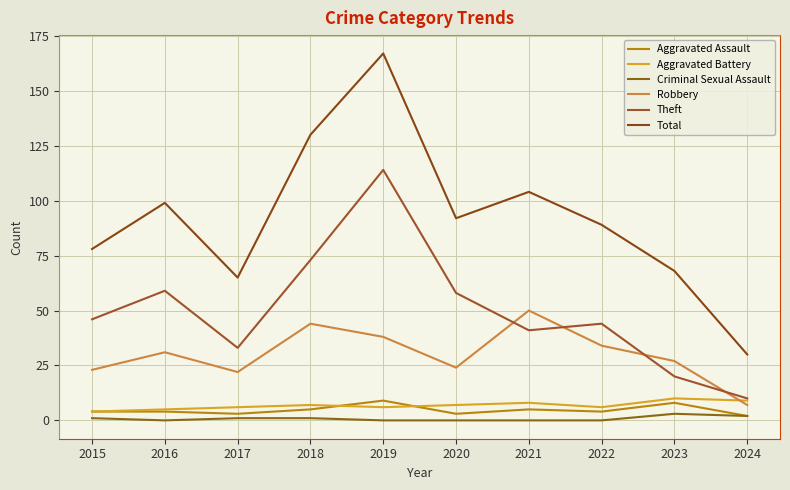

How many lines are shown in the chart?

6